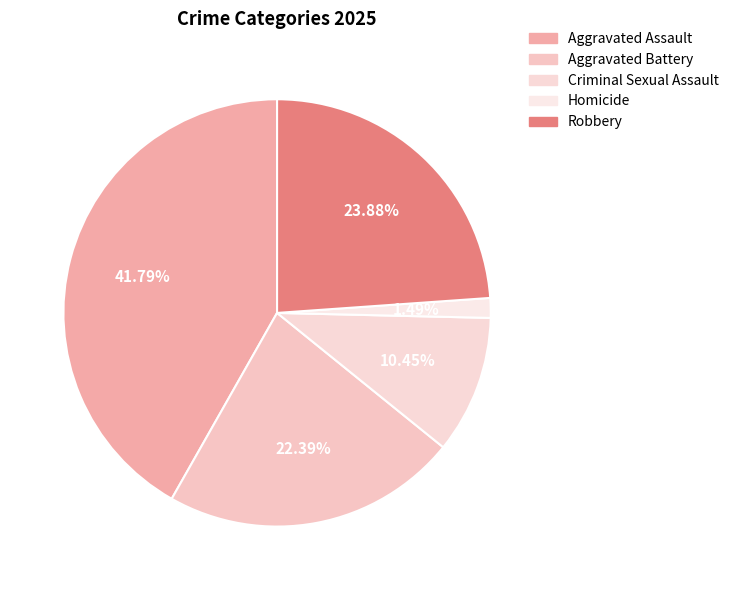

How many segments does this pie chart have?

5